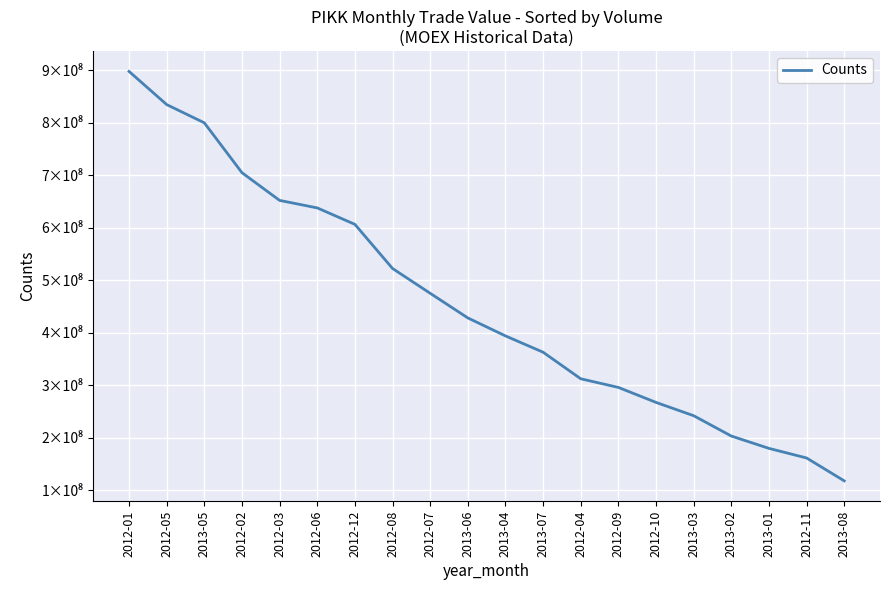

What is the maximum value shown in the chart?

898083330.7